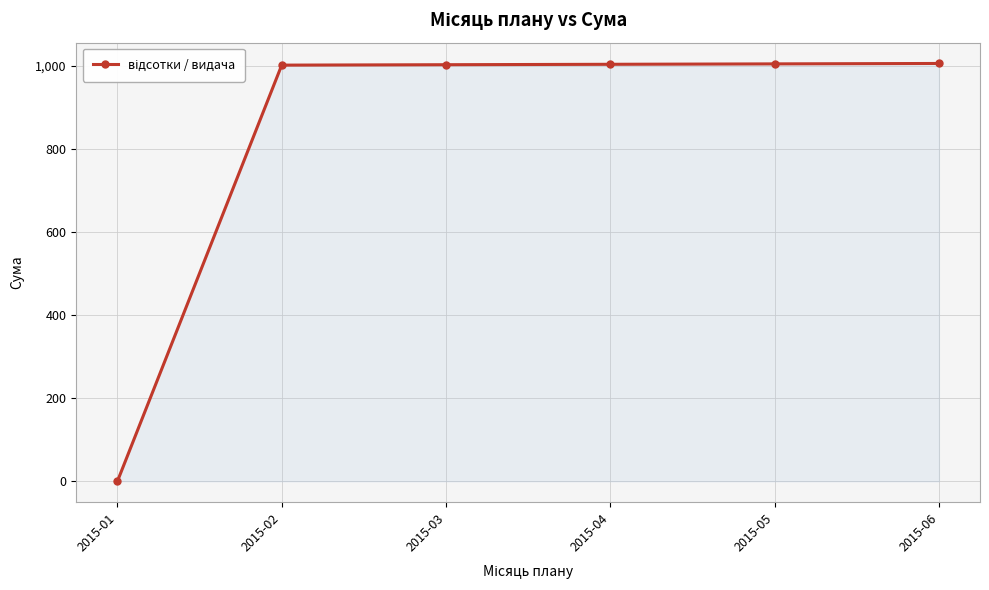

Which label corresponds to the smallest value in the chart?

2015-01